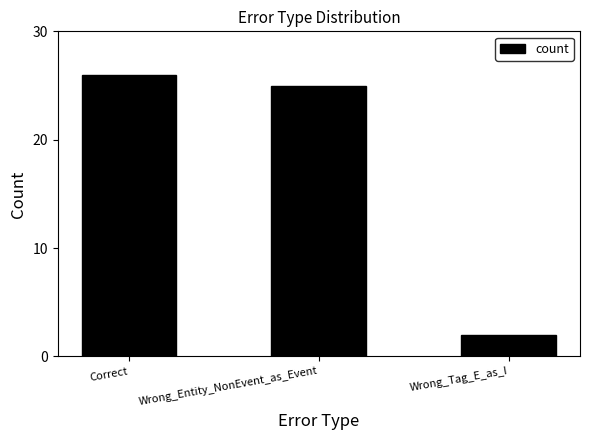

How many bars are there in total?

3